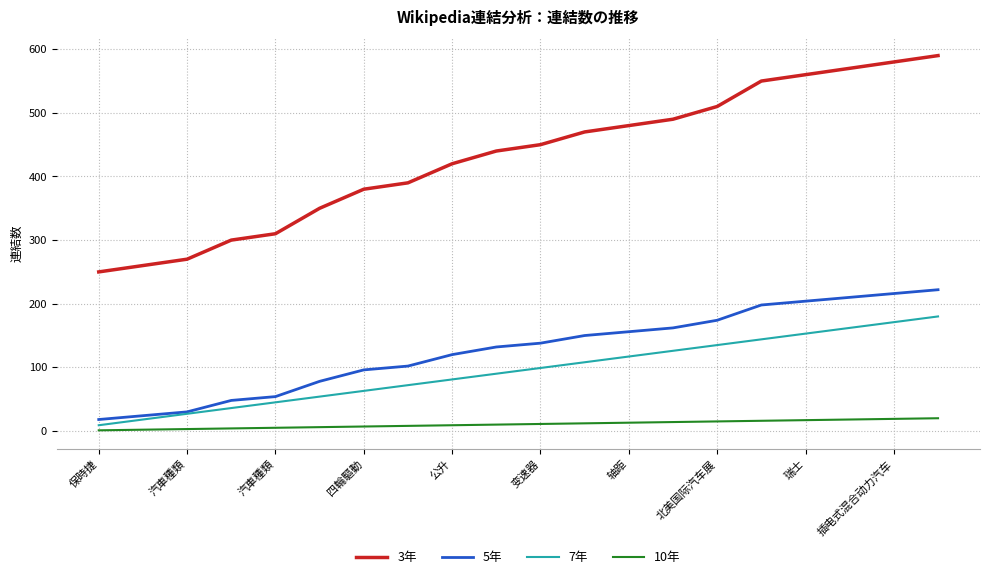

Rank the series by their maximum value, from highest to lowest.

3年, 5年, 7年, 10年